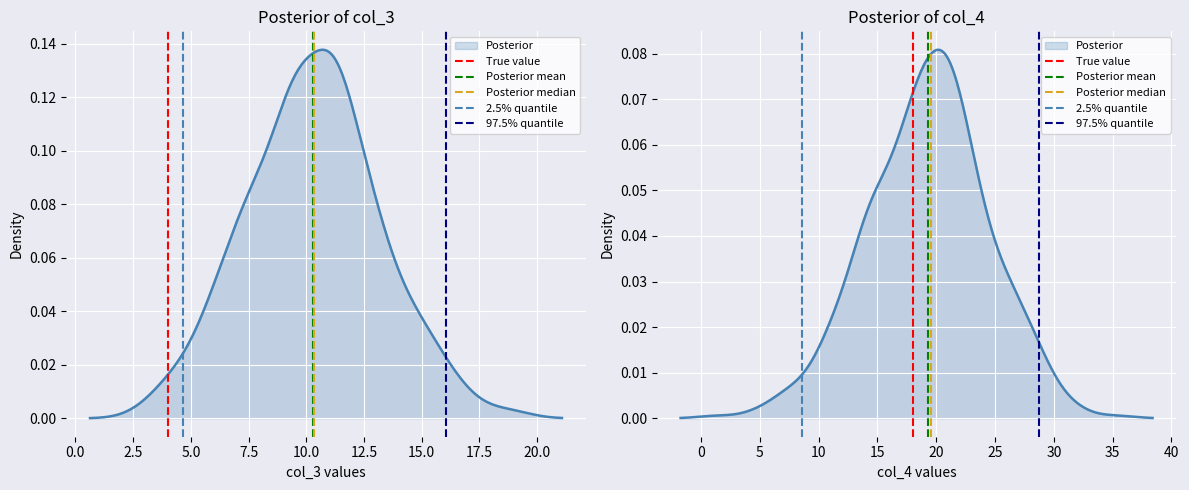

The Posterior median series shows 1 at 0.0. True or false?

False